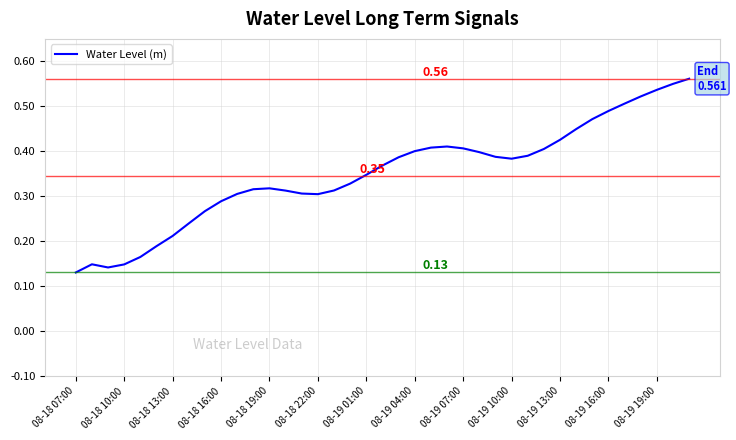

True or false: there are more than 2 points higher than both neighbors.

True